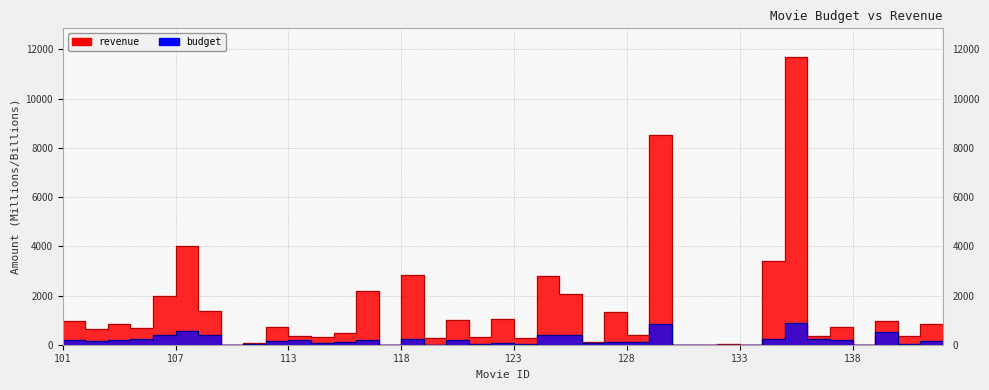

Is it true that budget equals 281.5 at 117?

False